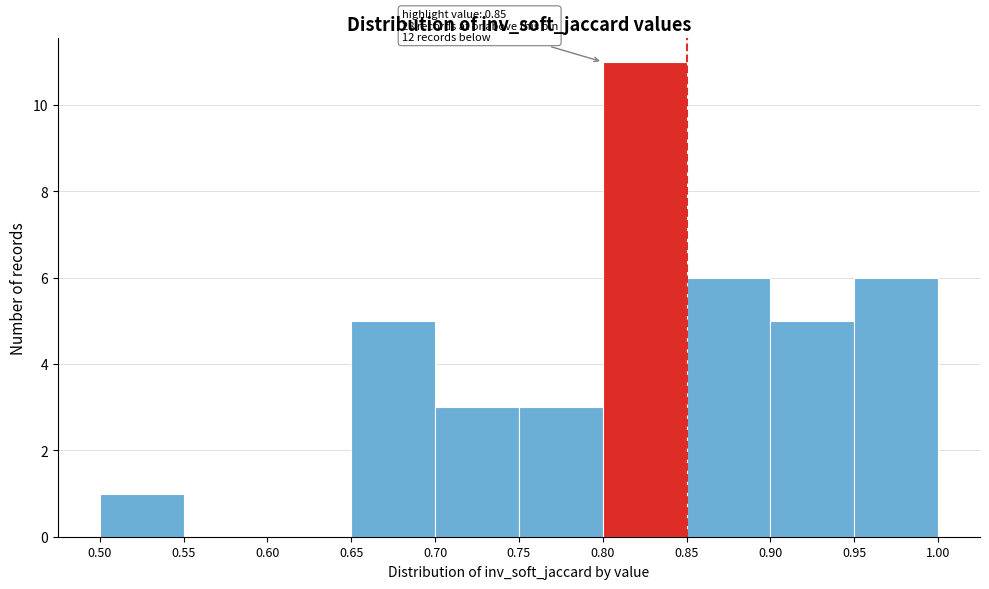

Over which range of the x-axis is the bar tallest?

0.80 to 0.85